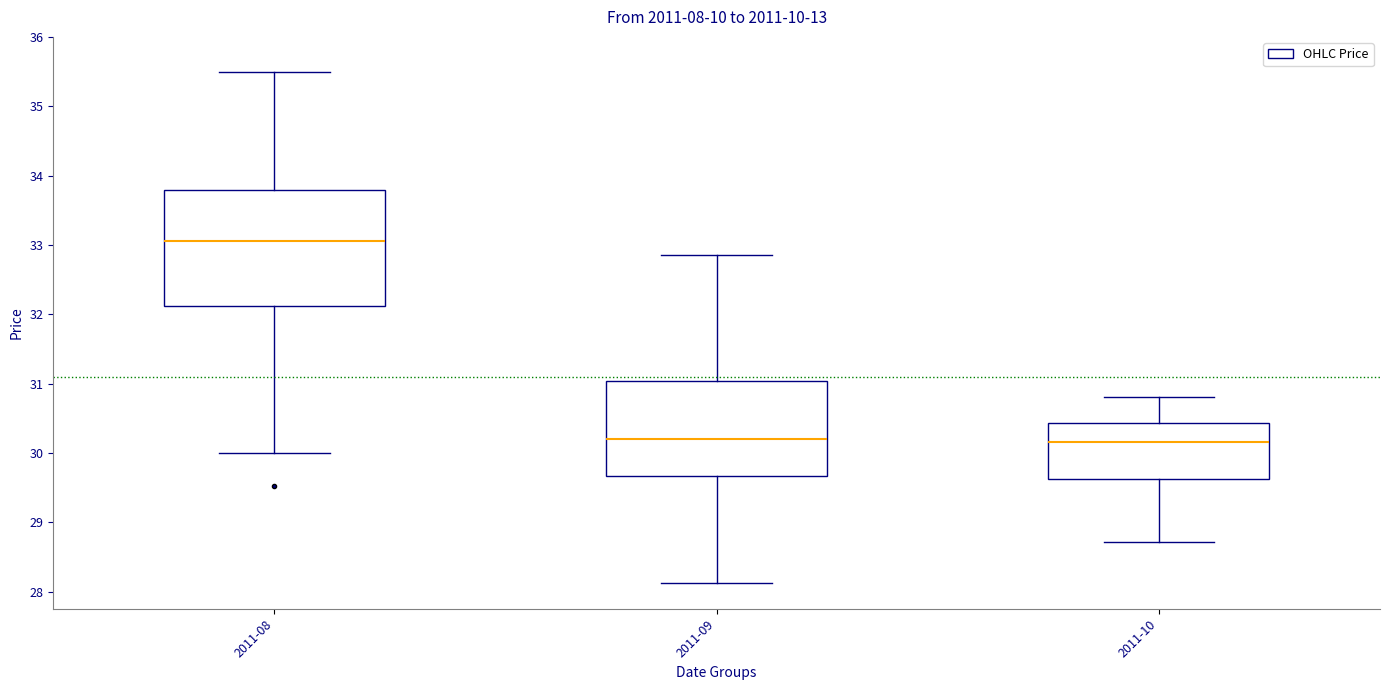

Where is the lower edge of the box for 2011-10 on the y-axis? The values are not printed on the chart, so give them approximately, as read against the axis.

29.6